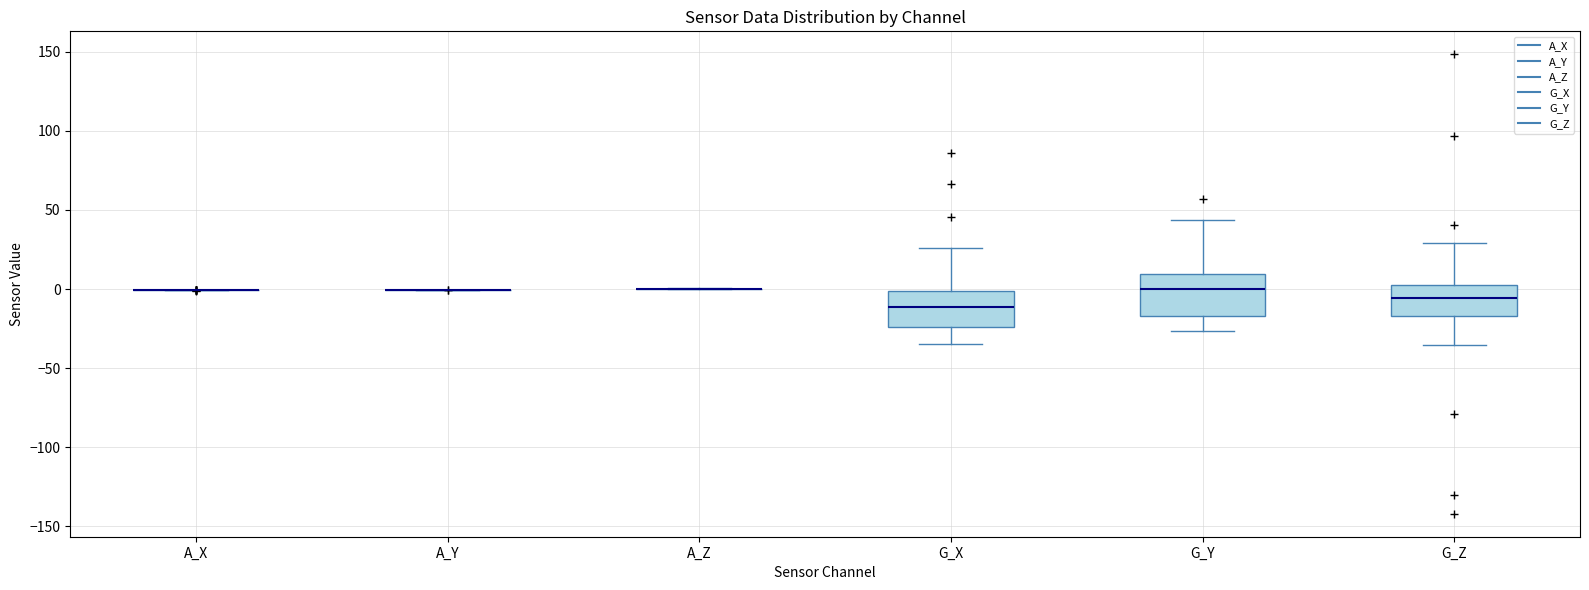

Reading left to right, read every box against the y-axis: the position of its median line, the range the box covers, and the ends of its whiskers. The values are not printed on the chart, so give them approximately, as read against the axis.

A_X: box collapsed to a line at 0, whiskers 0 to 0
A_Y: box collapsed to a line at 0, whiskers 0 to 0
A_Z: box collapsed to a line at 0, whiskers 0 to 0
G_X: median -10, box -25 to 0, whiskers -35 to 25
G_Y: median 0, box -15 to 10, whiskers -25 to 45
G_Z: median -5, box -15 to 5, whiskers -35 to 30